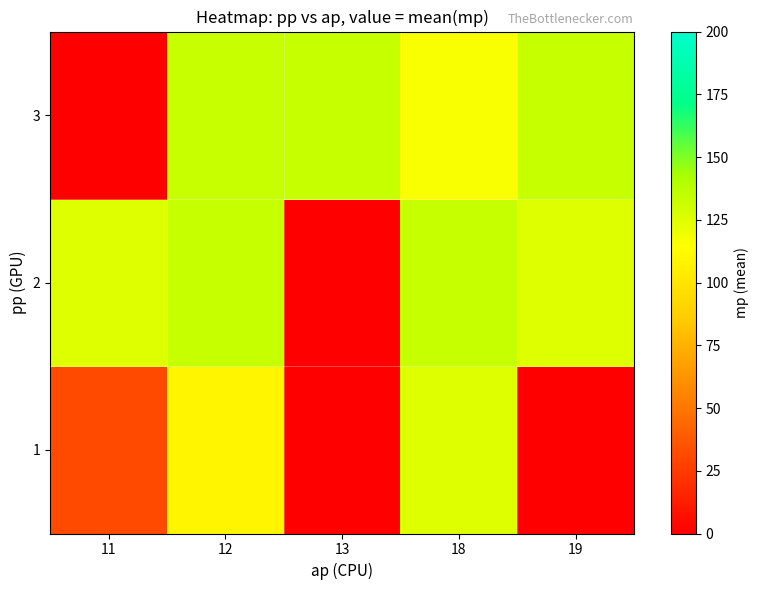

List the series in order of their peak value, lowest first.

1, 2, 3